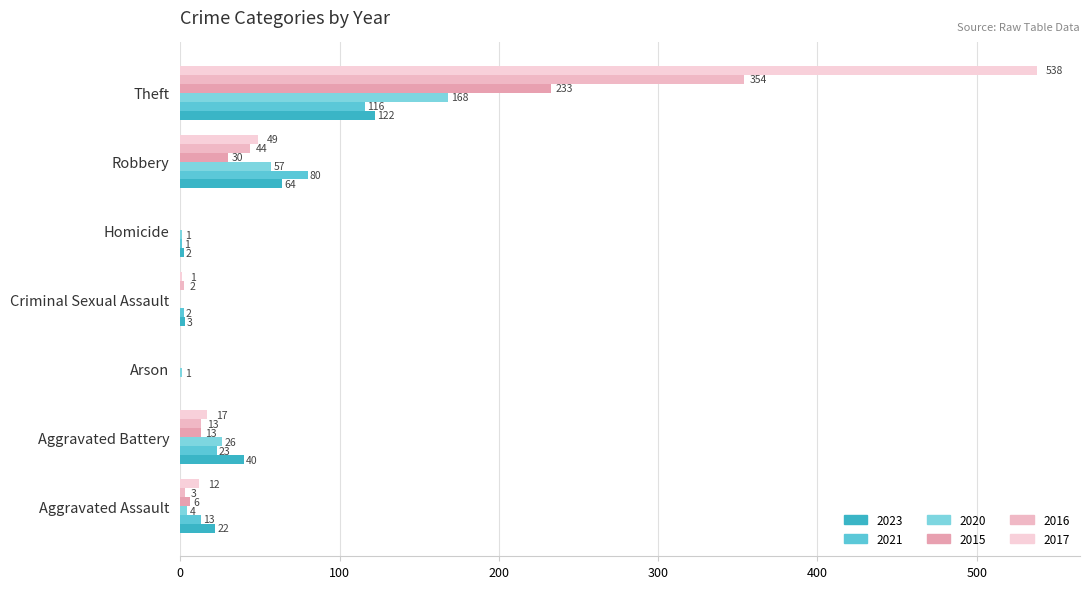

Between Aggravated Assault and Theft, which series saw the biggest shift?

2017